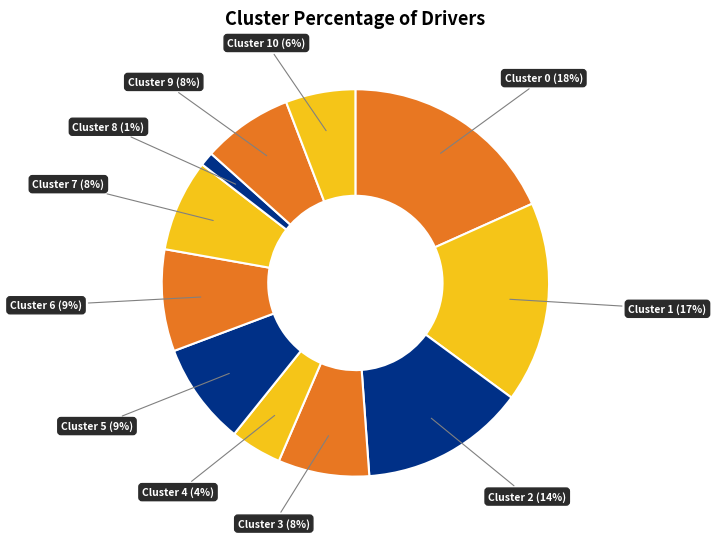

How many segments does this pie chart have?

11